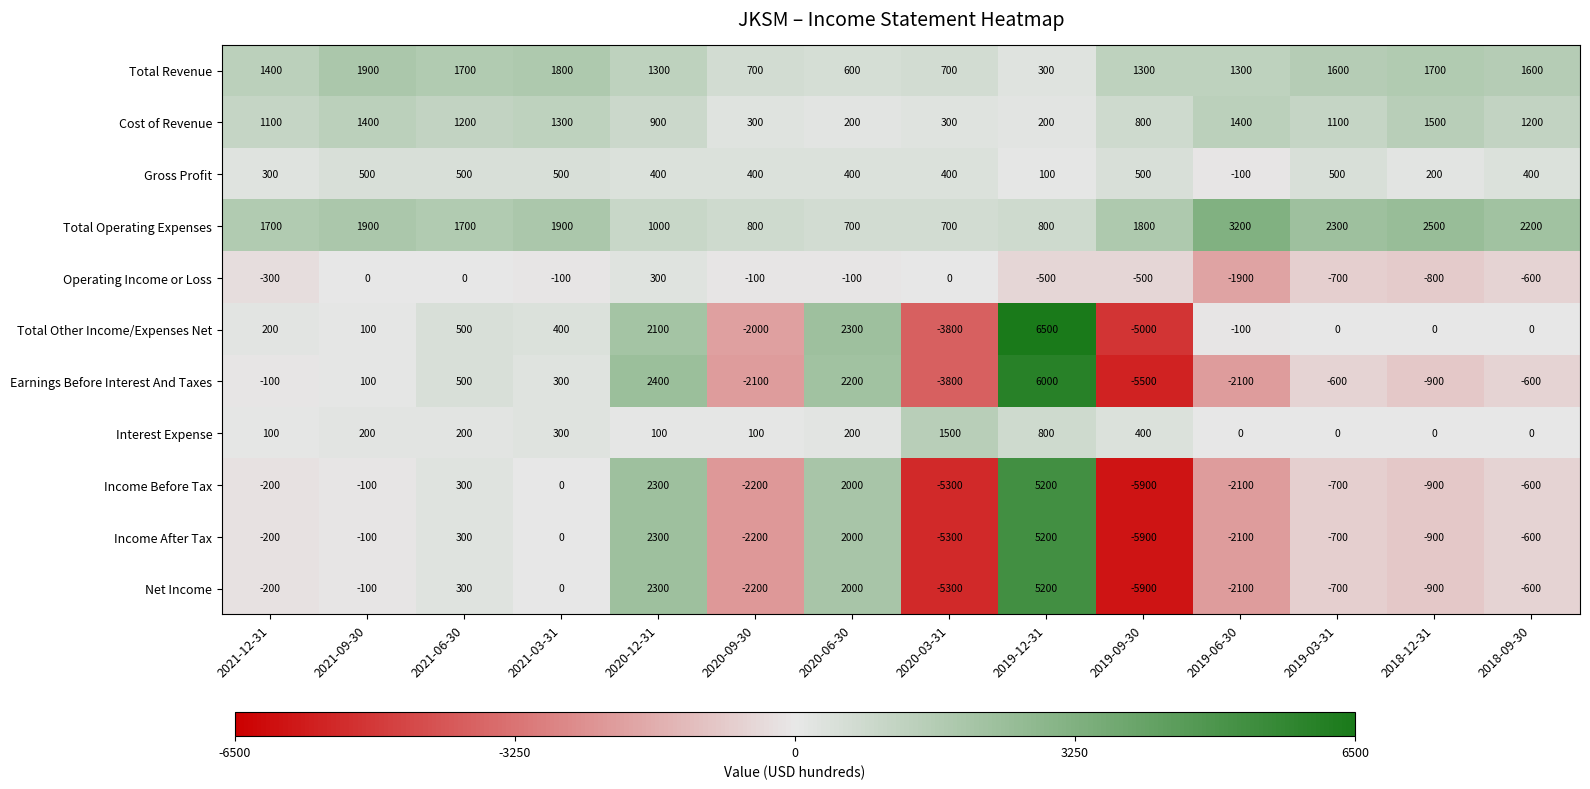

What is the average value of the Gross Profit series?

357